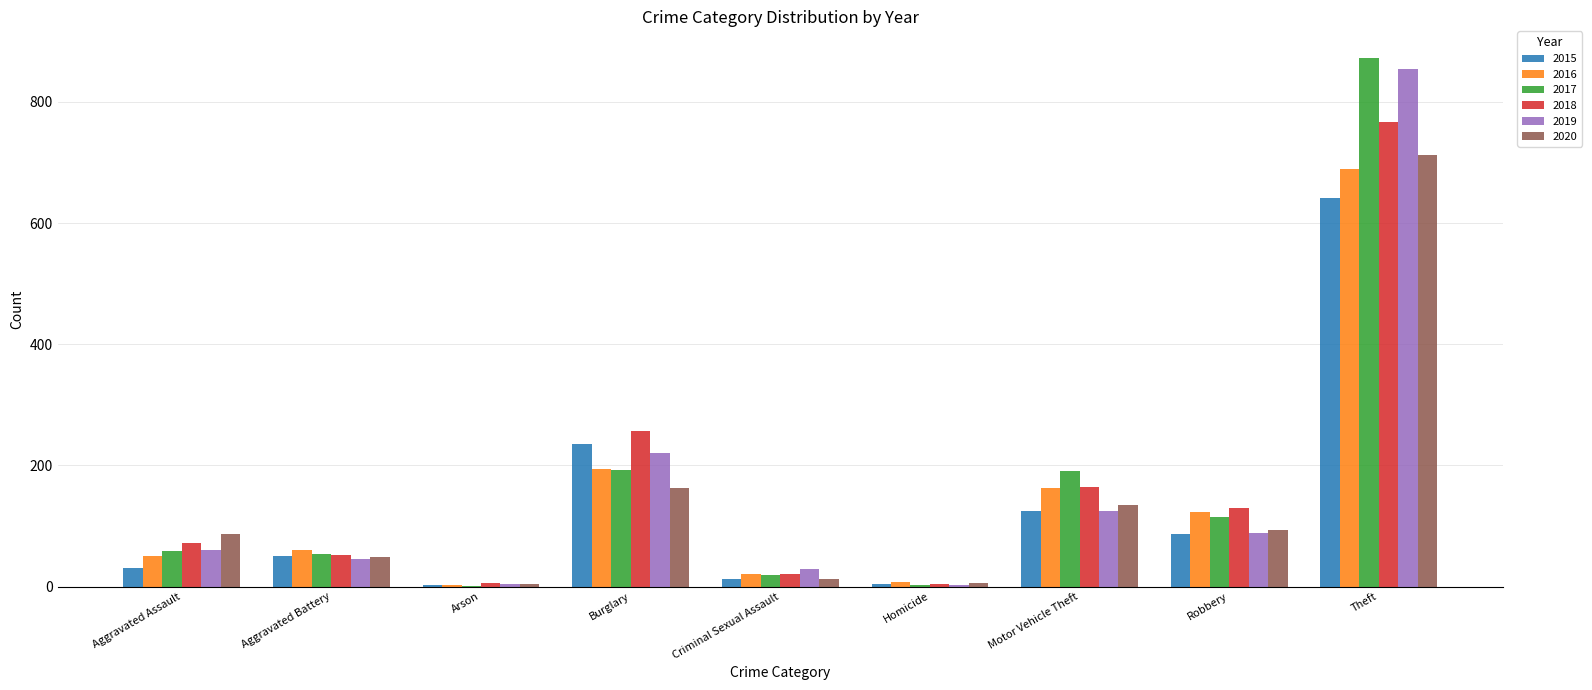

Is it true that 2016 equals 60 at Aggravated Battery?

True